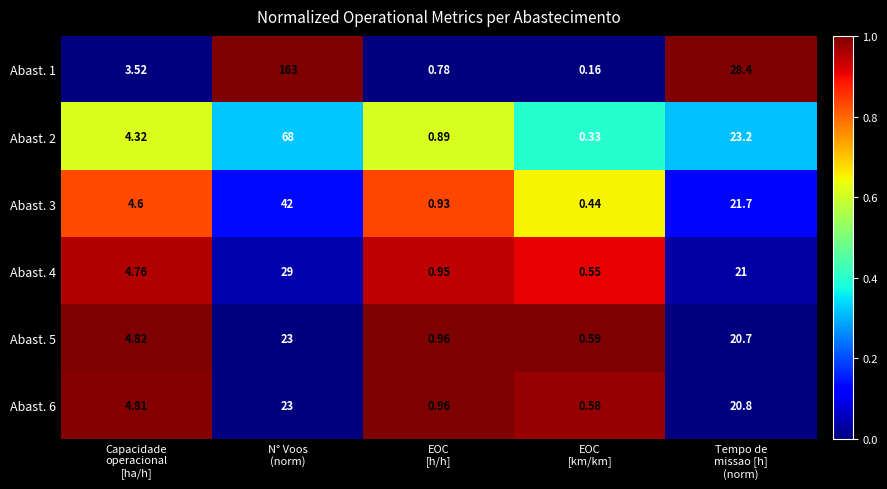

How many data points in Abast. 2 are less than 4?

2